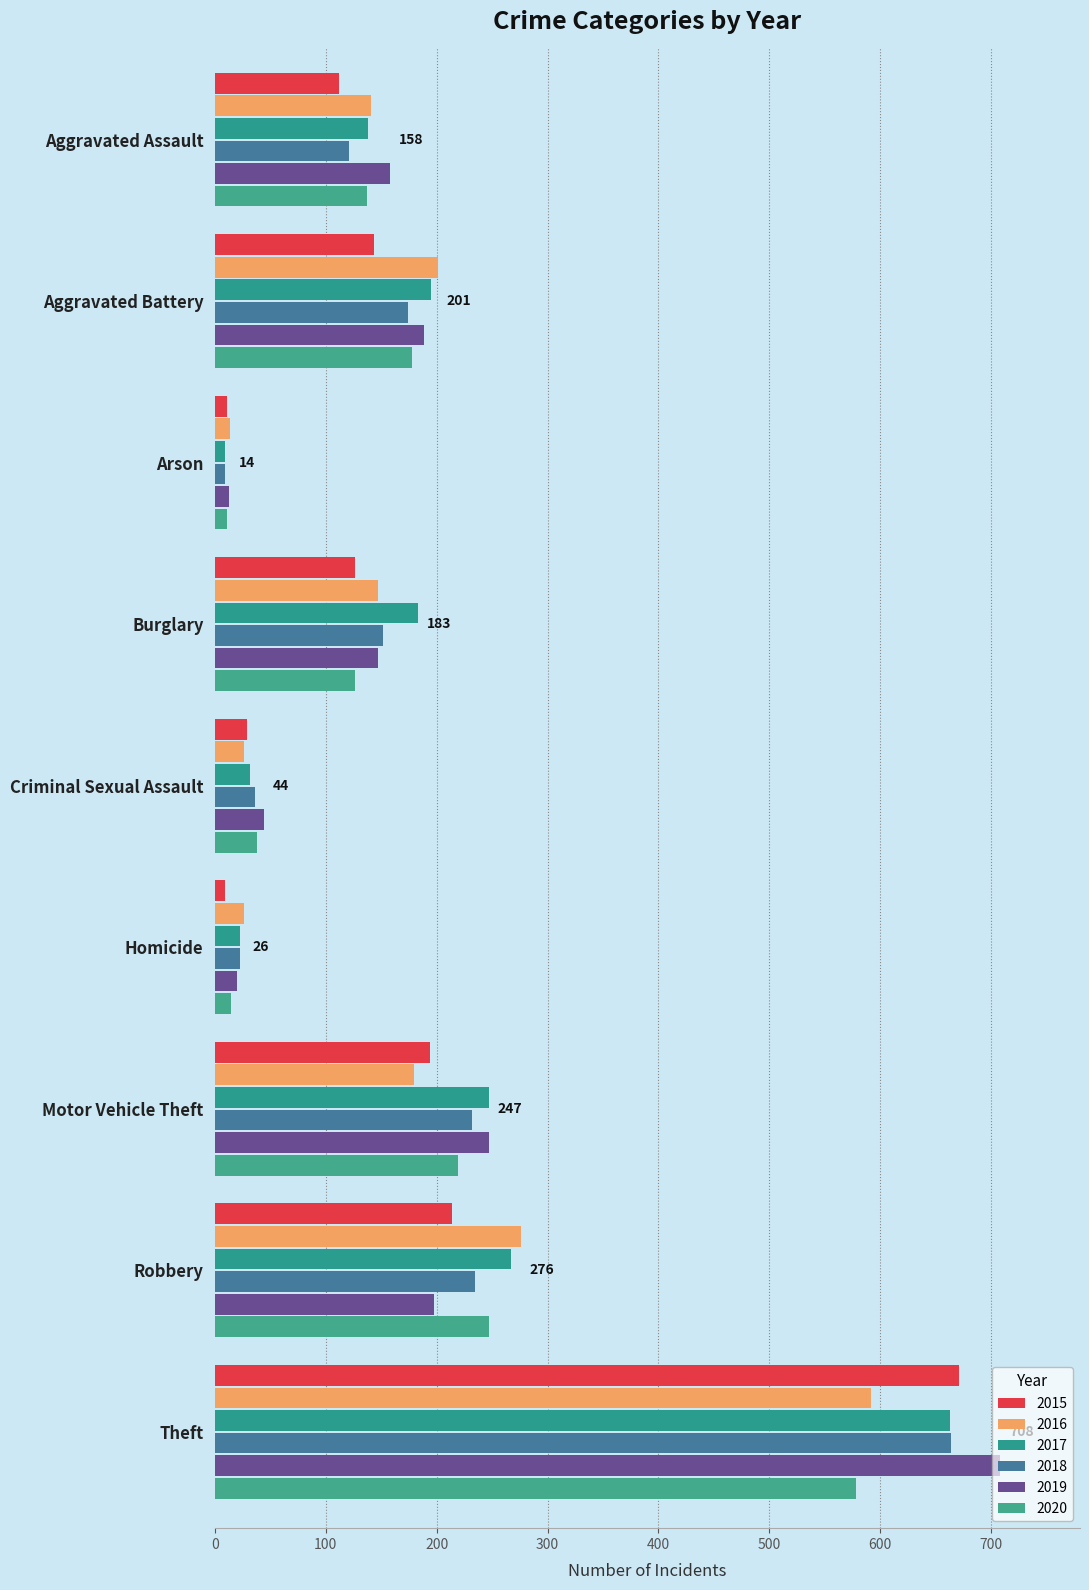

What are all the series names shown in the legend?

2015, 2016, 2017, 2018, 2019, 2020